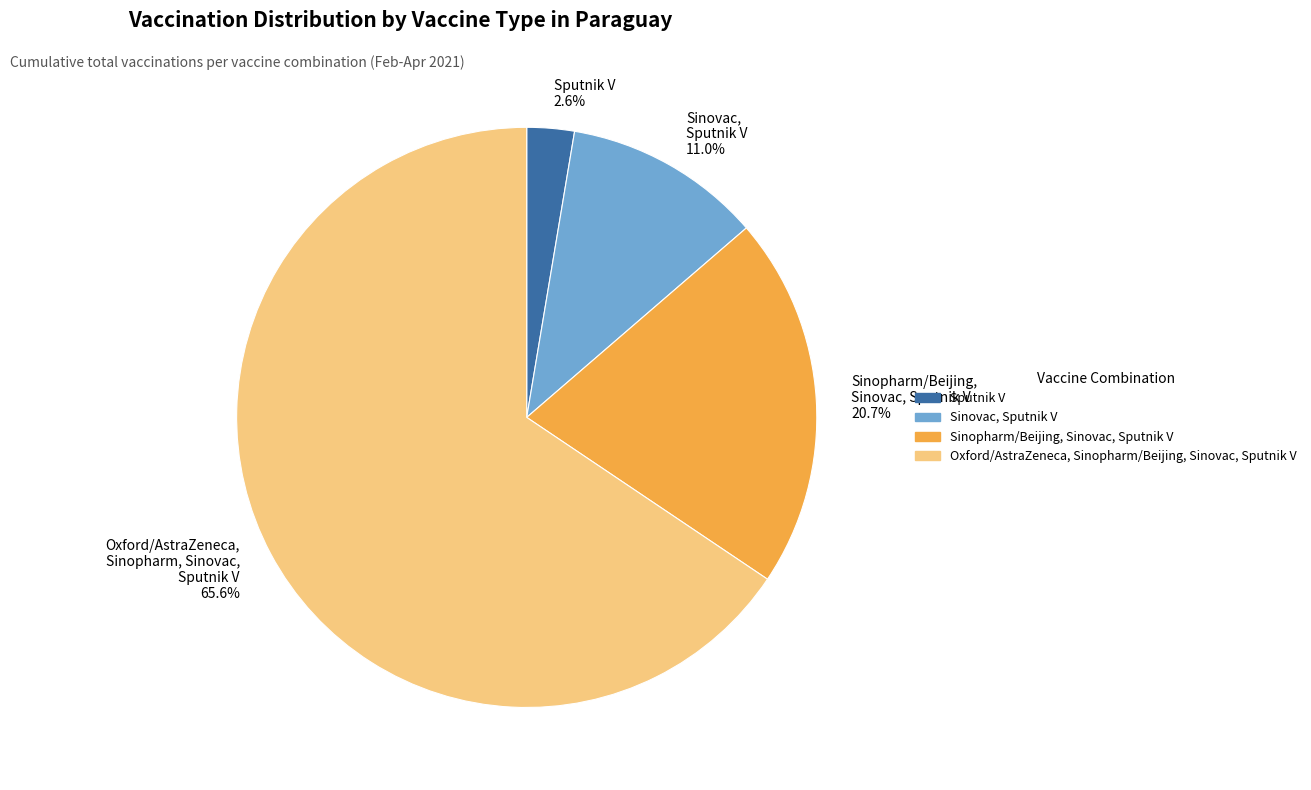

Is there any slice that represents more than half of the pie?

Yes